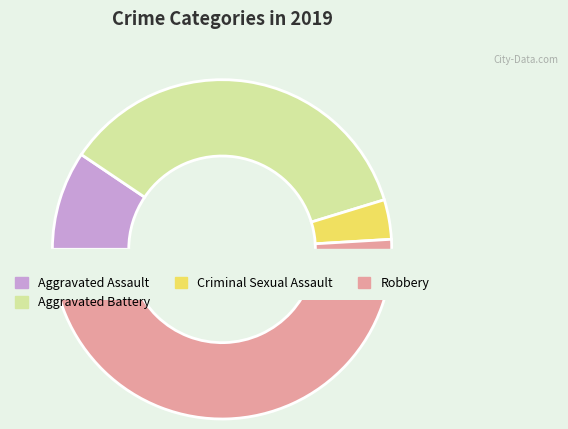

Does Criminal Sexual Assault account for over 50% of the chart?

No